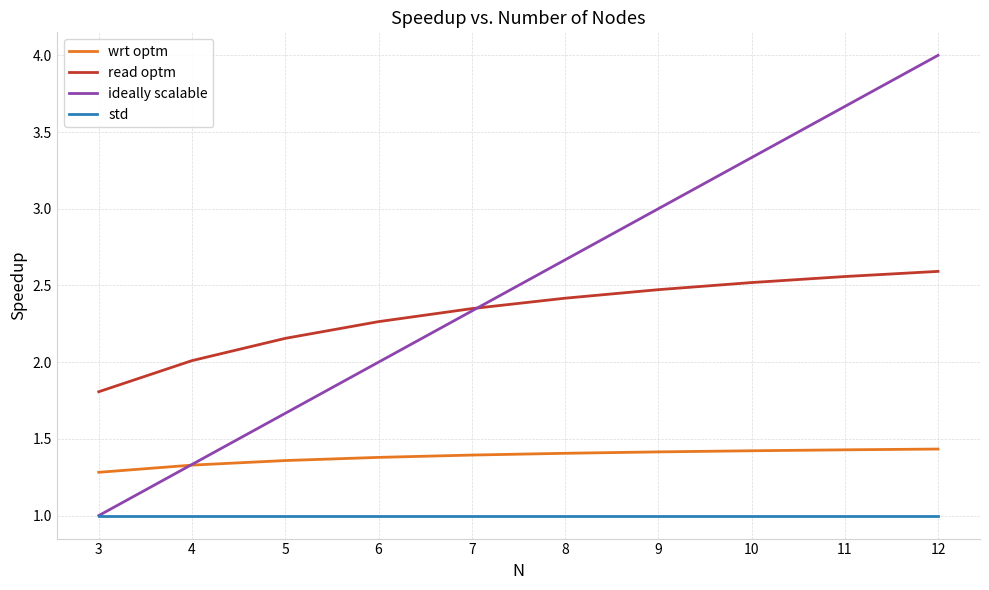

True or false: wrt optm and read optm intersect in this chart.

False